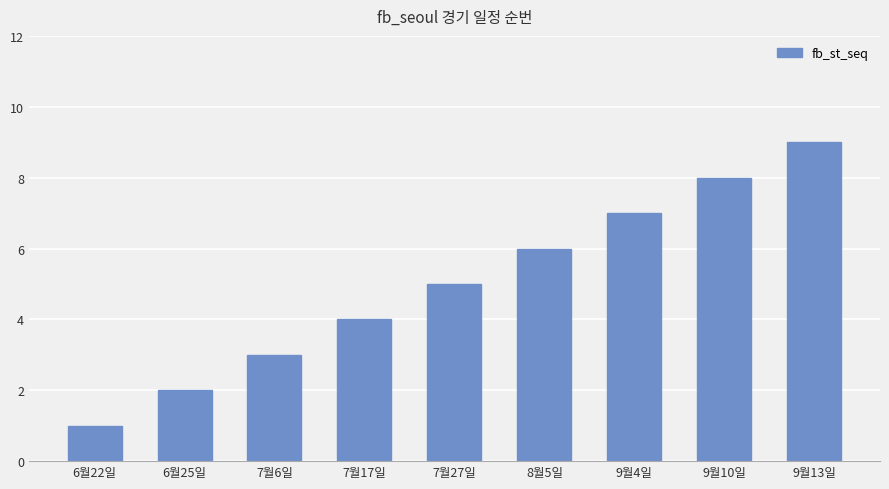

What value does the data have at 7월6일?

3